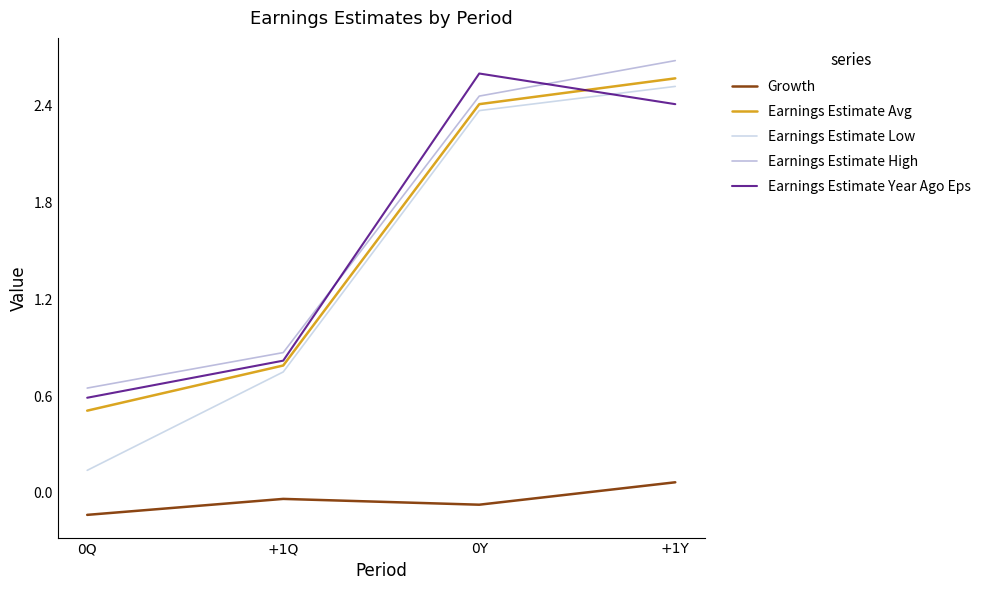

What is the maximum value shown in the chart?

2.7